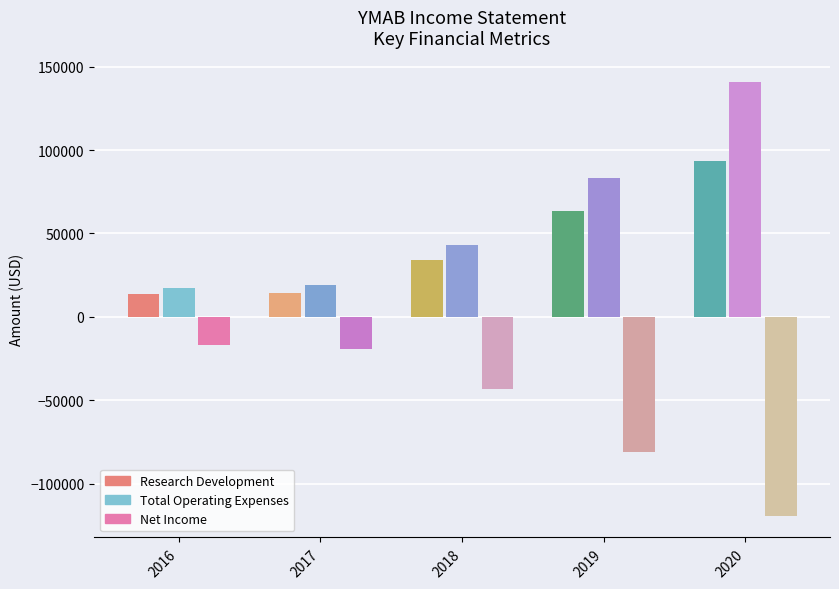

Reading right to left, transcribe all the data shown in this chart.

Research Development: 93700	63500	34300	14300	13900
Total Operating Expenses: 140700	83000	43200	19200	17000
Net Income: -119300	-81000	-43300	-19200	-17100